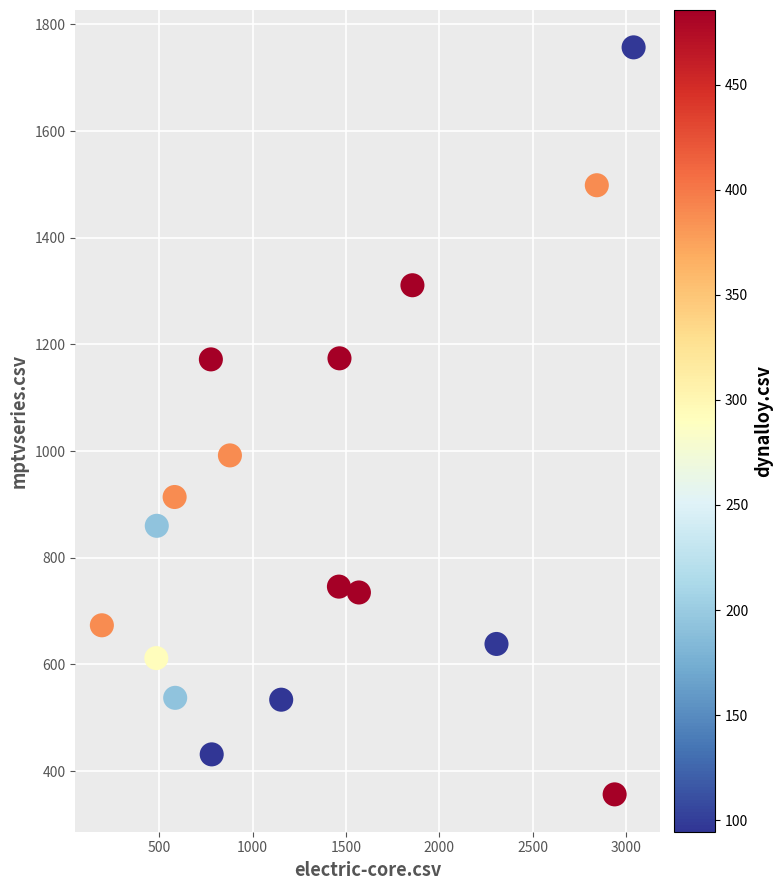

What is the range of Y values (max minus min)?

1400.5